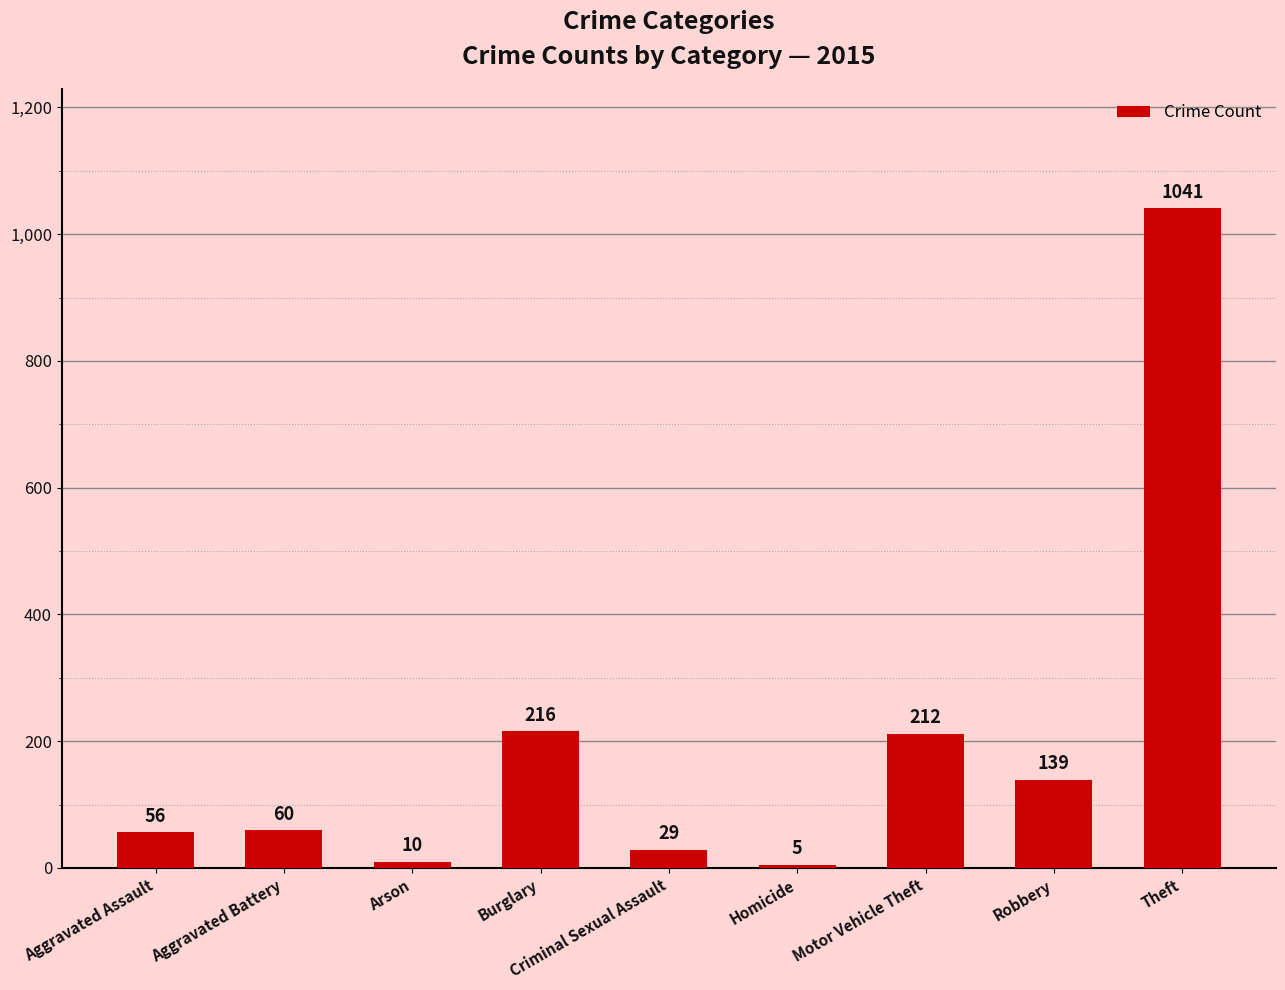

Rank the categories by value from lowest to highest.

Homicide, Arson, Criminal Sexual Assault, Aggravated Assault, Aggravated Battery, Robbery, Motor Vehicle Theft, Burglary, Theft